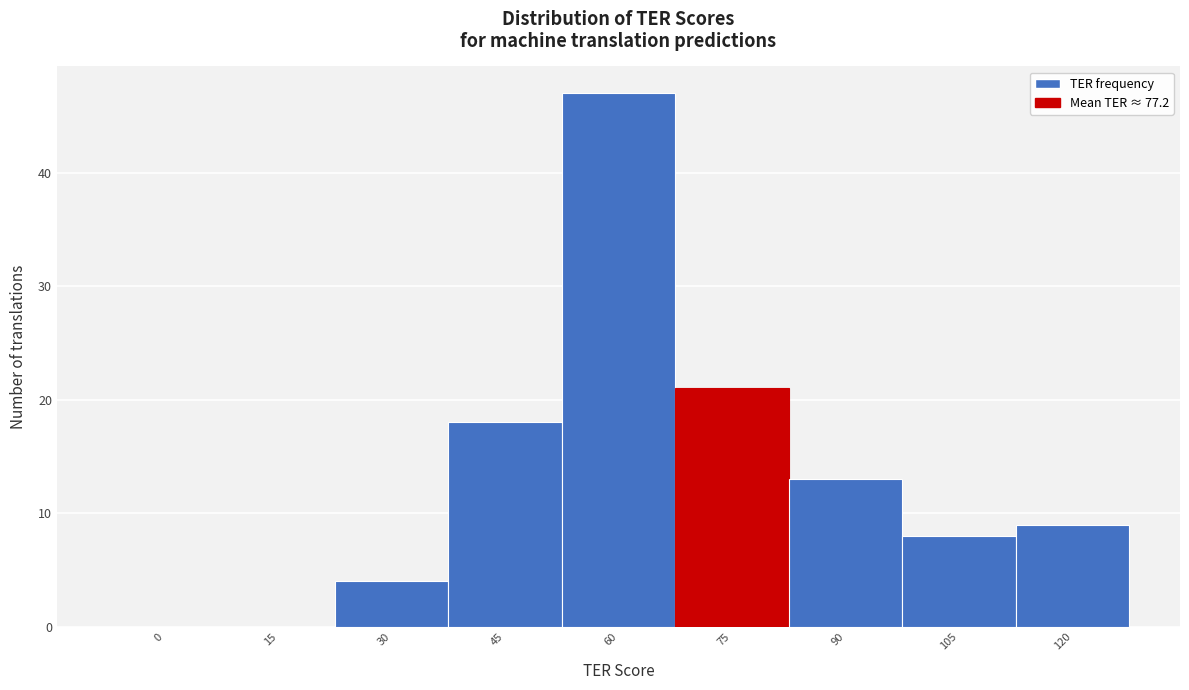

Reading left to right, what are all the values shown in this chart?

0=0	15=0	30=4	45=18	60=47	75=21	90=13	105=8	120=9